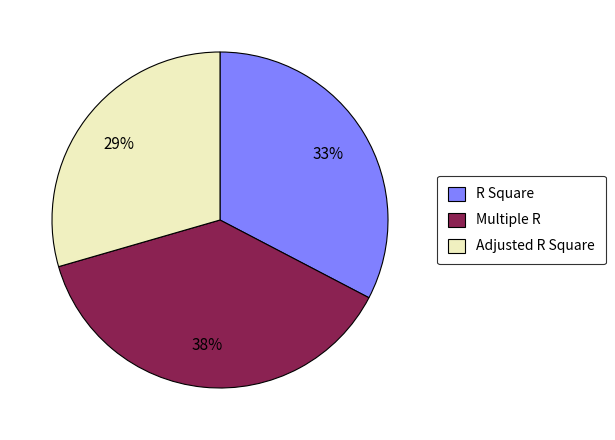

To the nearest percent, what is the difference between the Multiple R and R Square slice percentages?

5%